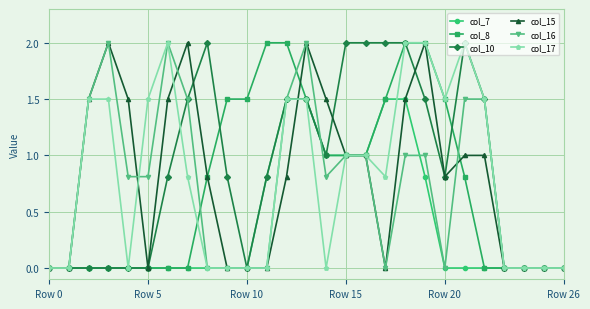

What is the greatest value displayed?

2.0